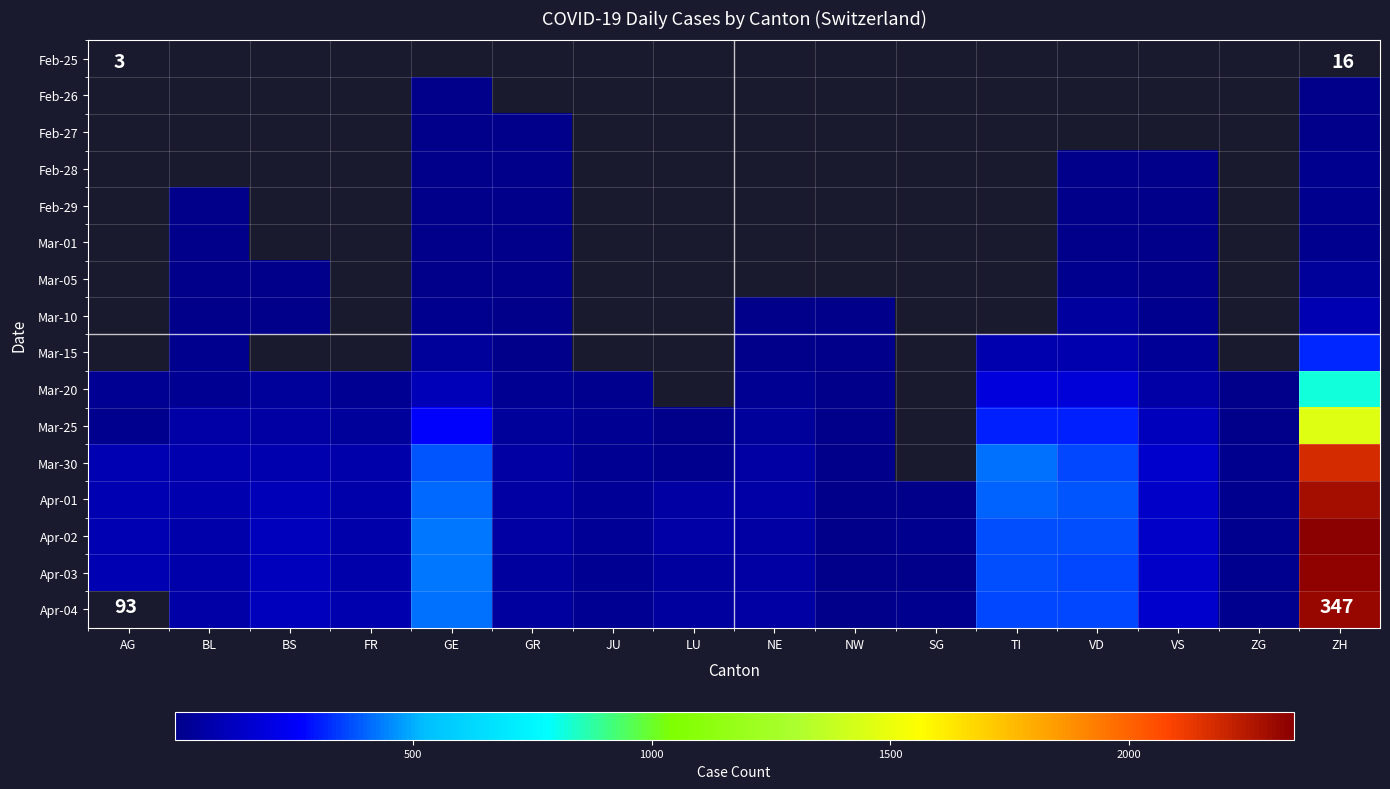

What is the greatest value displayed?

2345.0